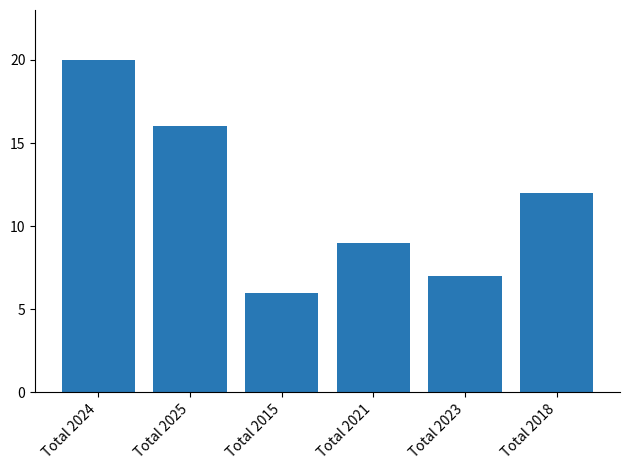

Reading left to right, transcribe all the data shown in this chart.

Total 2024=20	Total 2025=16	Total 2015=6	Total 2021=9	Total 2023=7	Total 2018=12